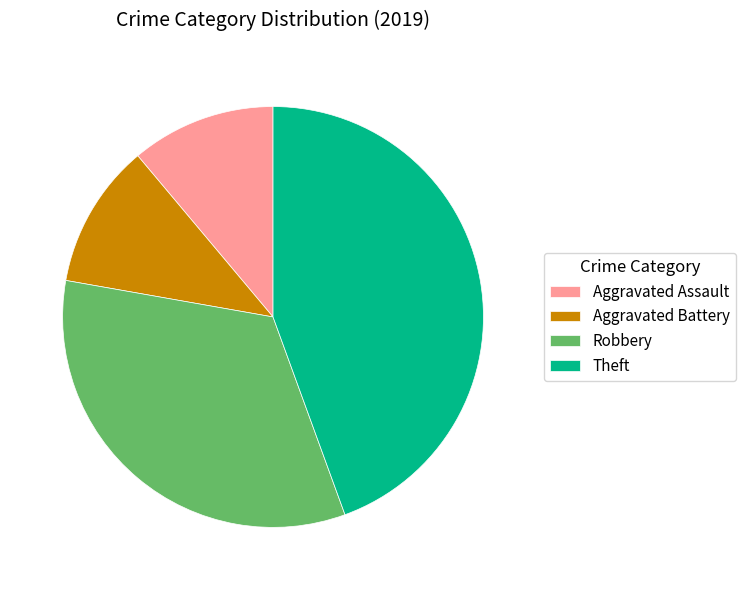

Combined, do Aggravated Battery and Theft account for over 50%?

Yes